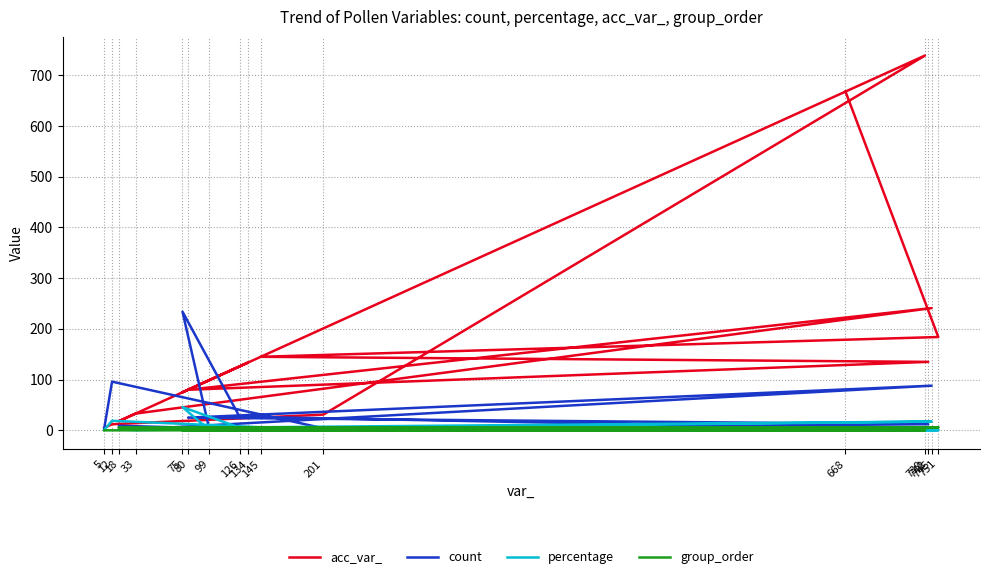

Which series has the widest spread of values?

acc_var_